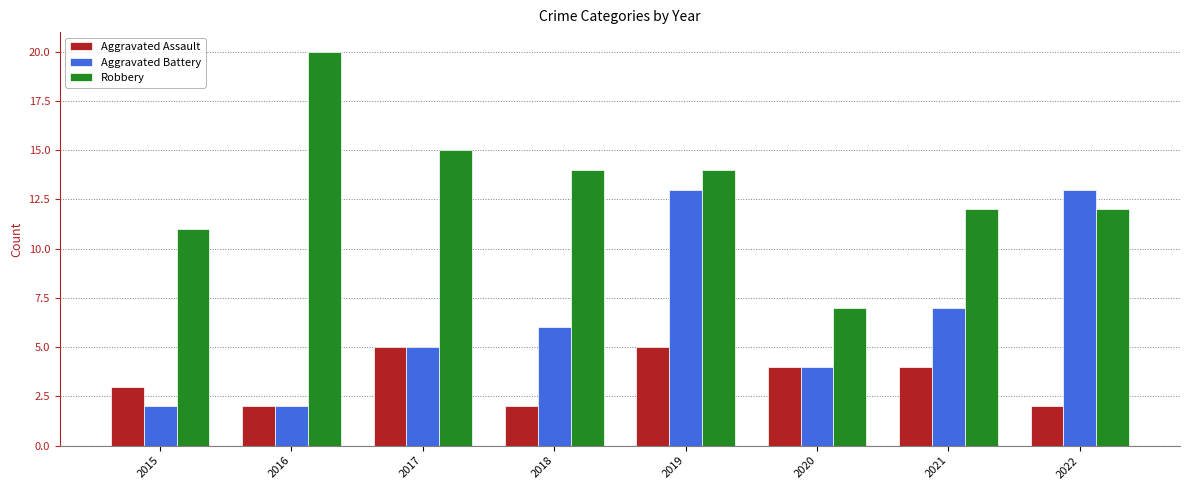

Where does the Aggravated Assault series first go above 4?

2017